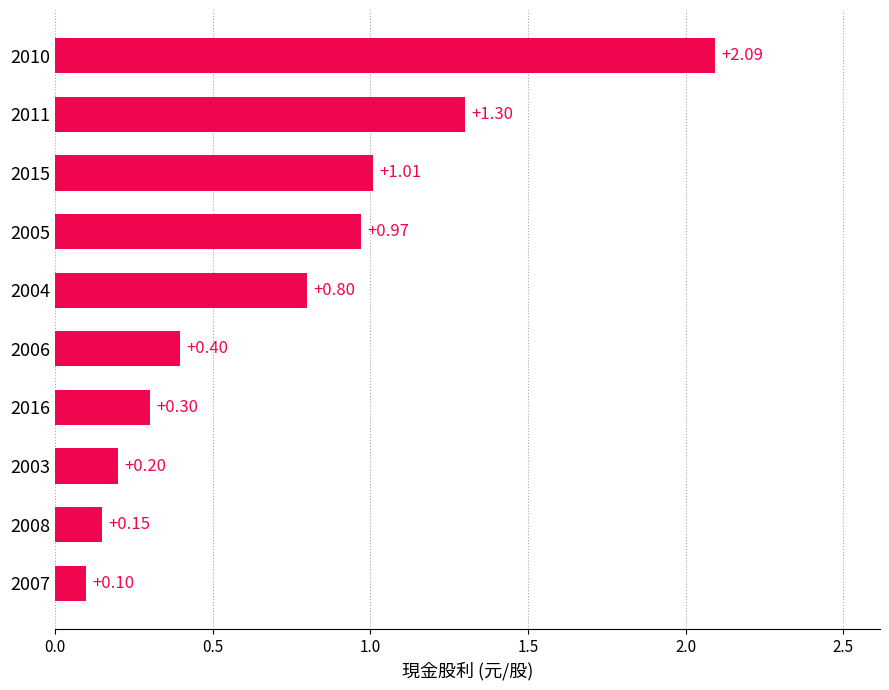

Between 2004 and 2016, which is larger?

2004